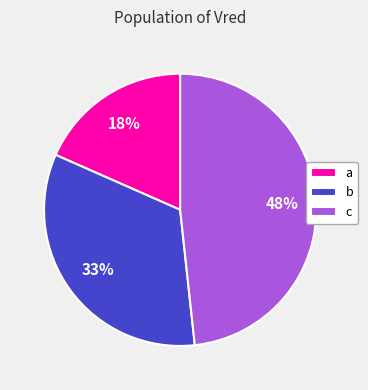

How many slices are in this pie chart?

3